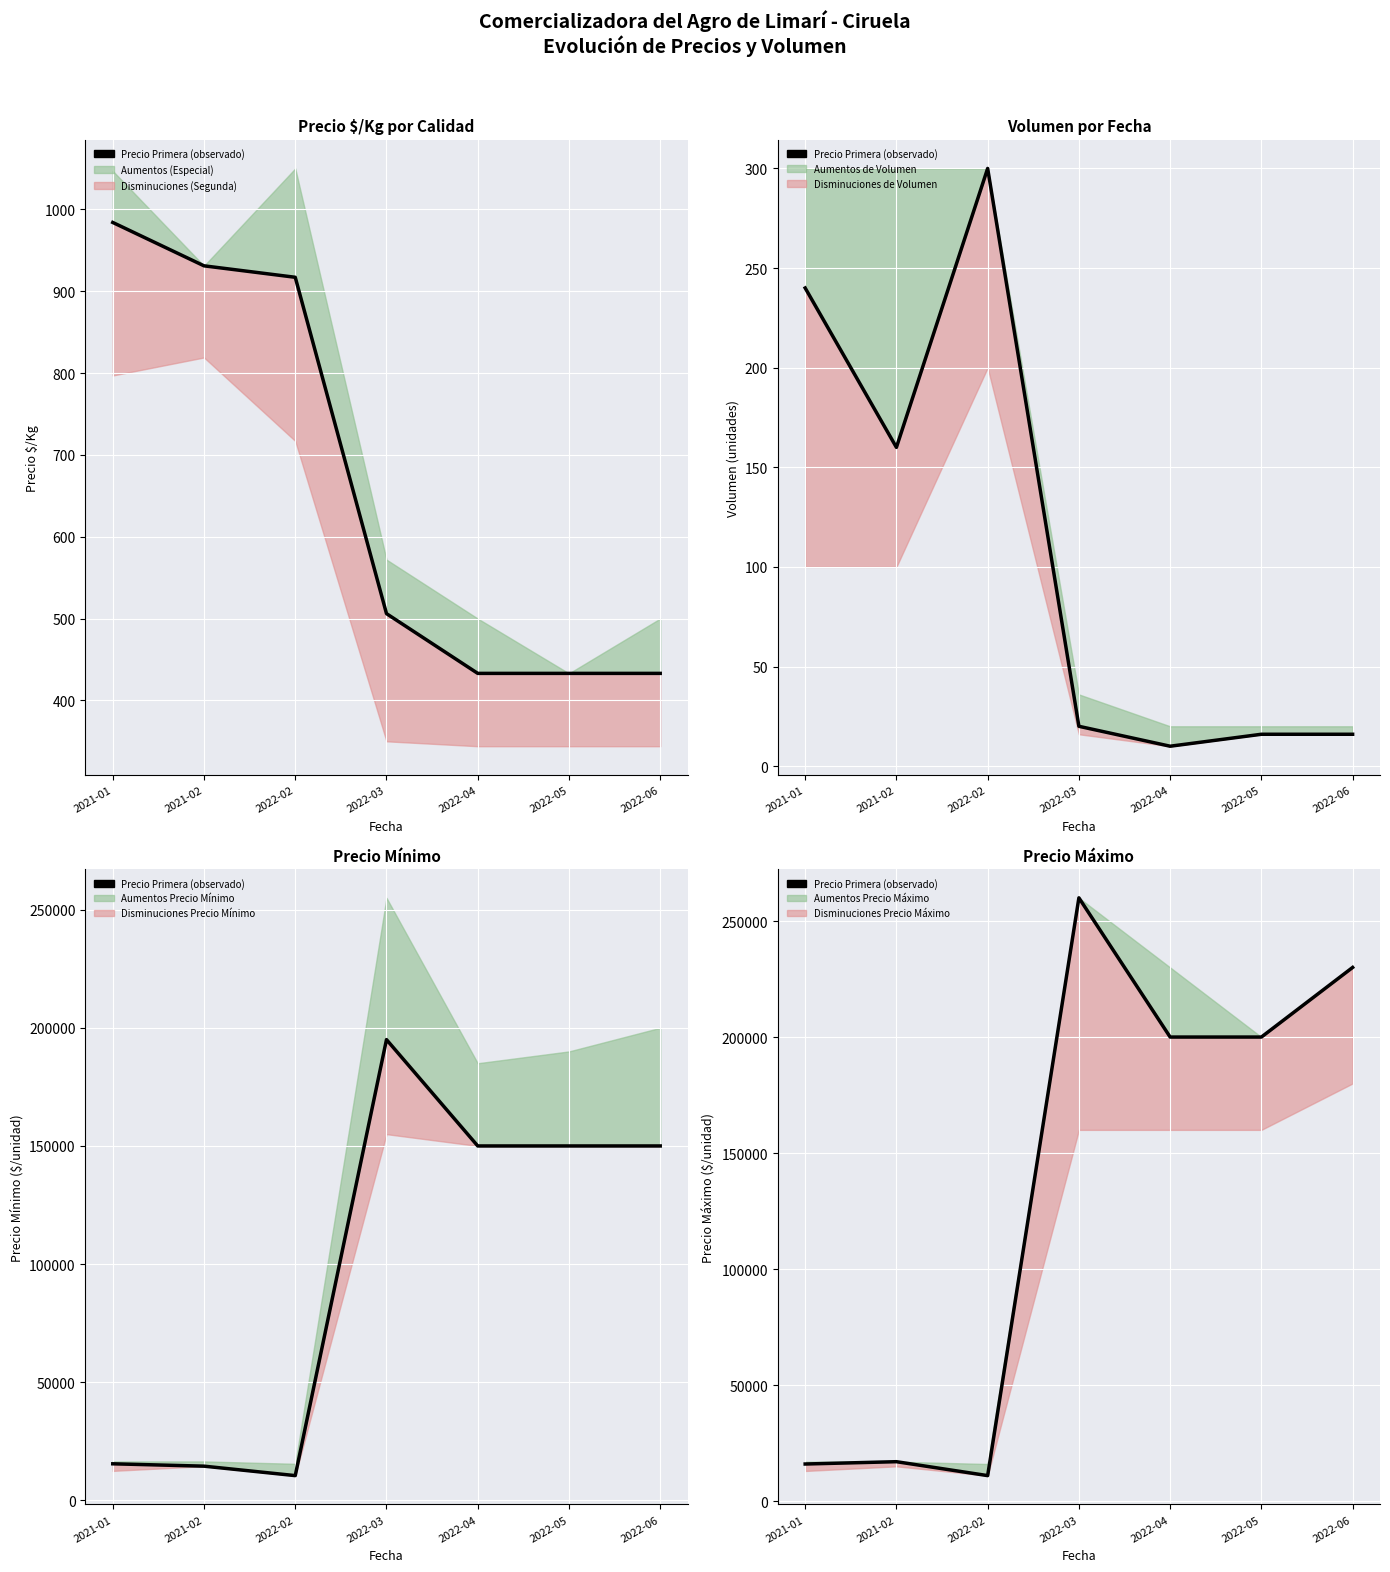

What is the difference between the maximum and minimum values?

249000